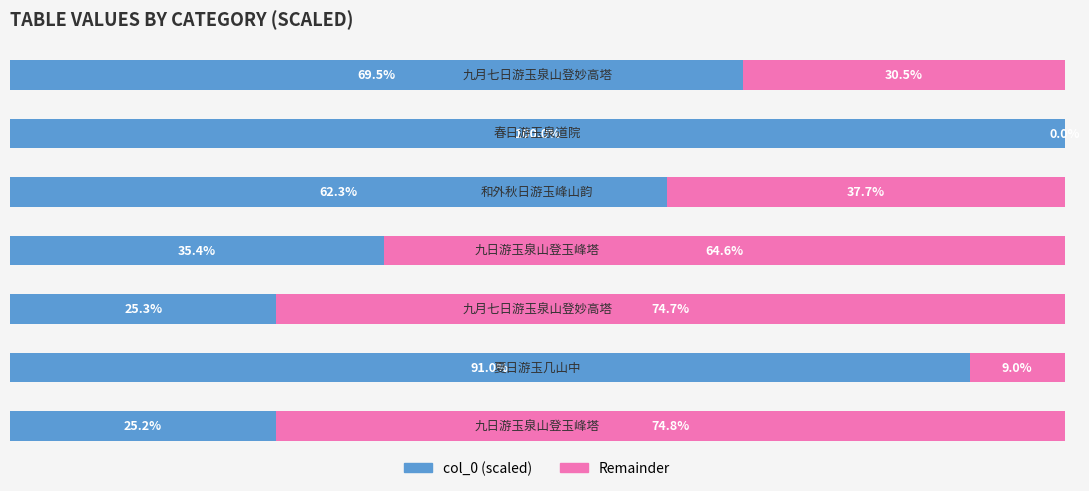

What are all the series names shown in the legend?

col_0 (scaled), Remainder